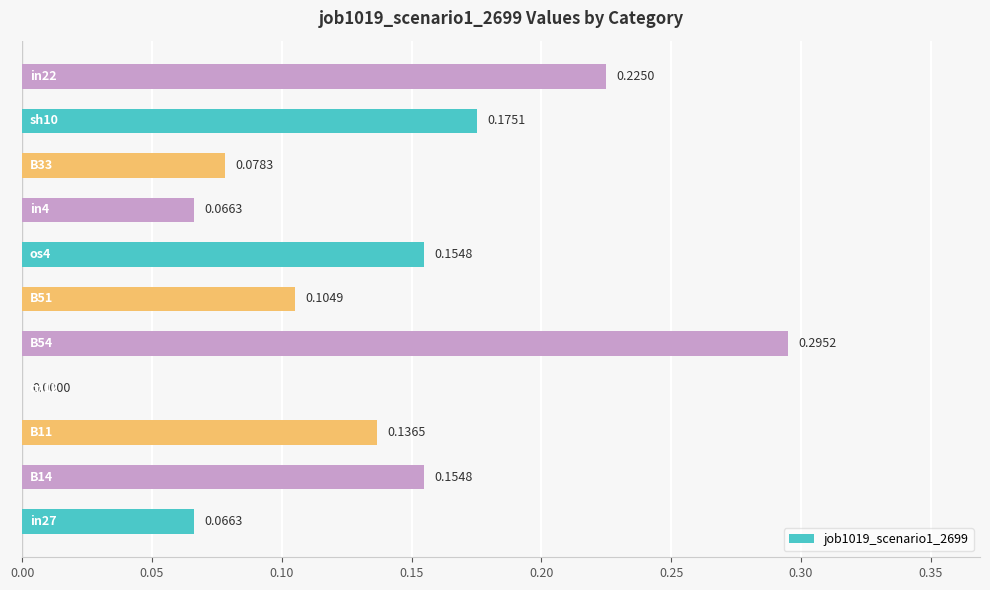

Are the bars horizontal?

Yes